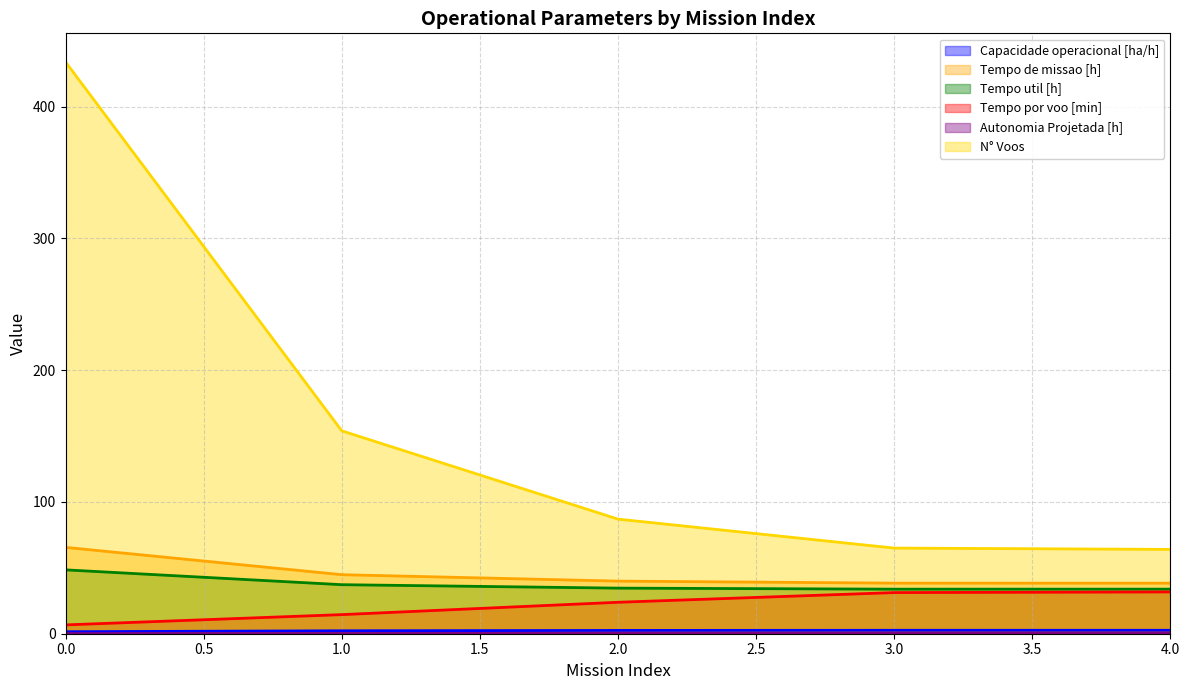

The value of Tempo util [h] at 2.0 is 34.6. True or false?

True